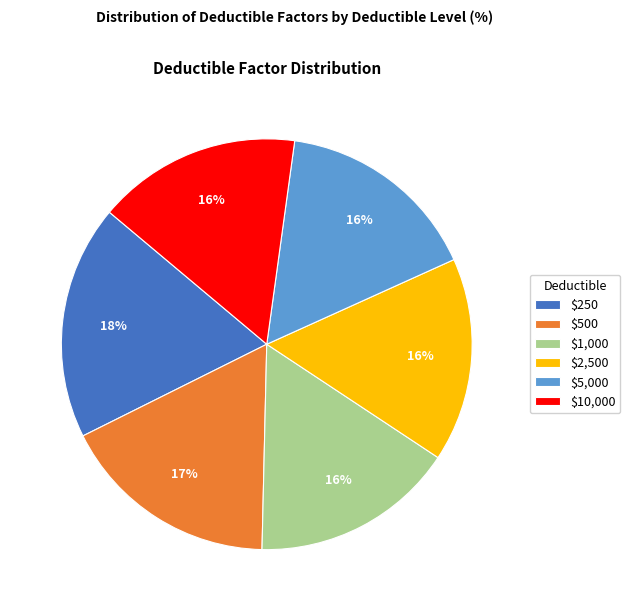

To the nearest percent, what is the average slice percentage?

17%